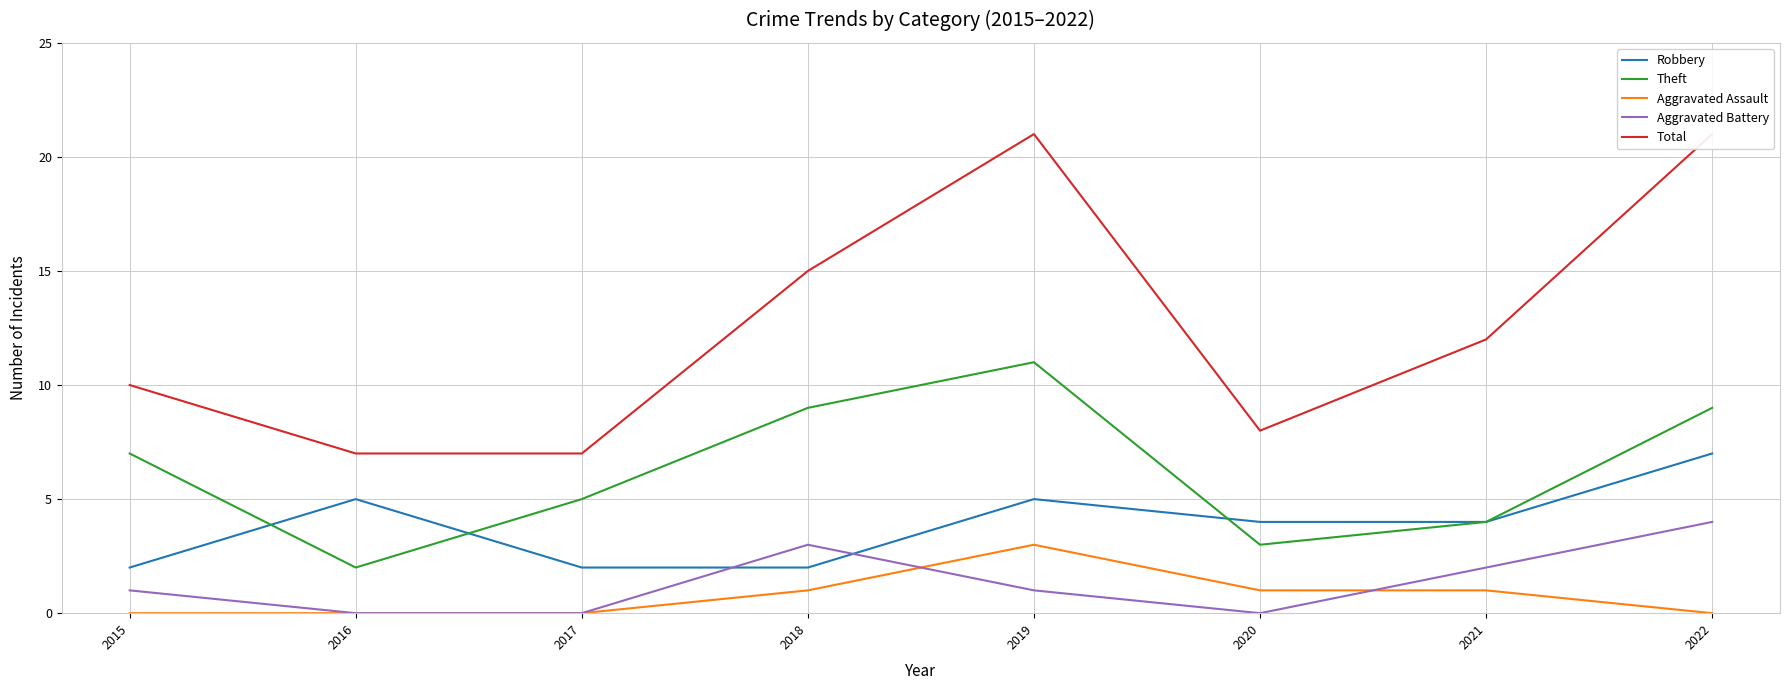

What is the value of the Total point at the 6th from the left?

8